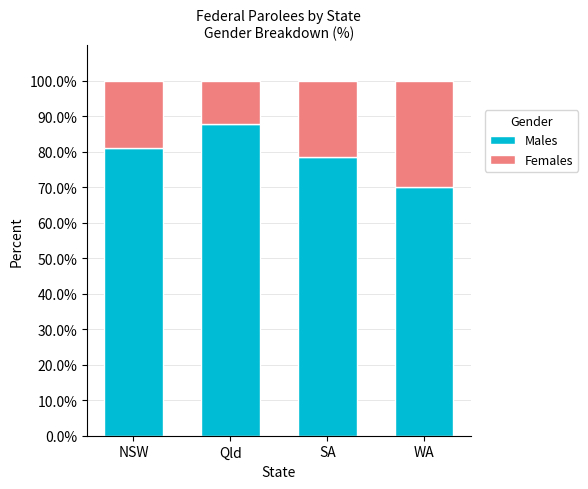

At which label is Males closest to 78?

SA